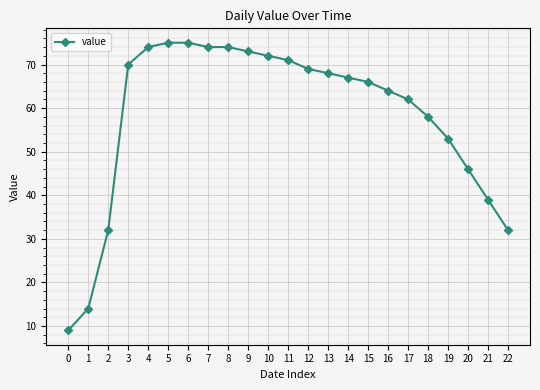

Count the number of data series in this chart.

1